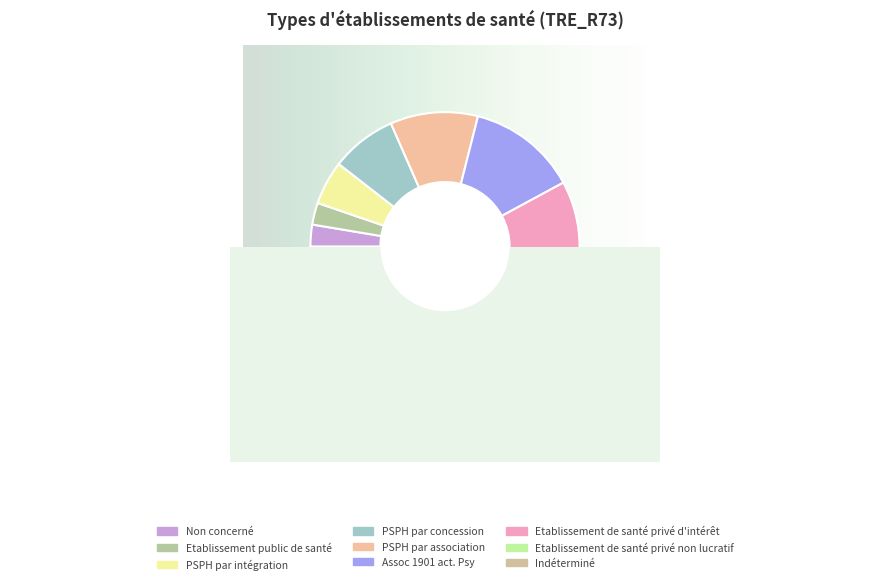

What is the ratio of the value at PSPH par association to the value at Etablissement de santé privé non lucratif?

0.6